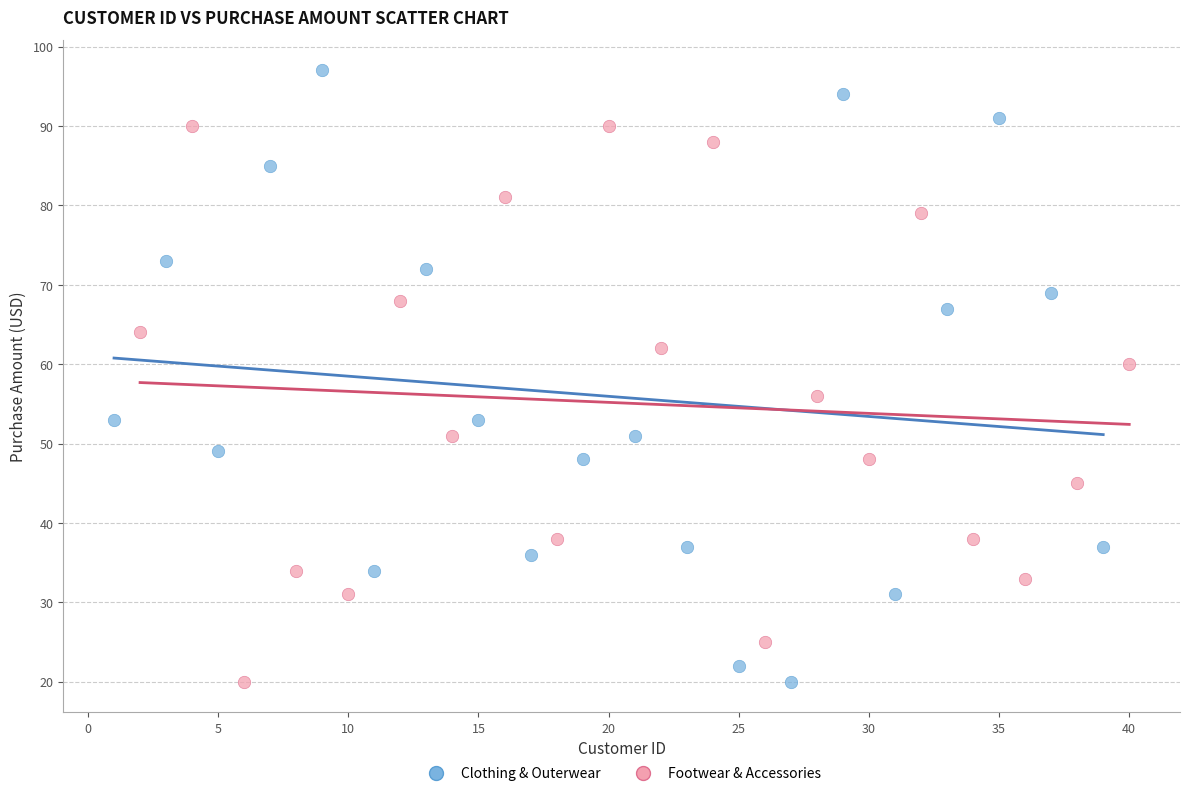

Which series has the widest spread of Y values?

Clothing & Outerwear